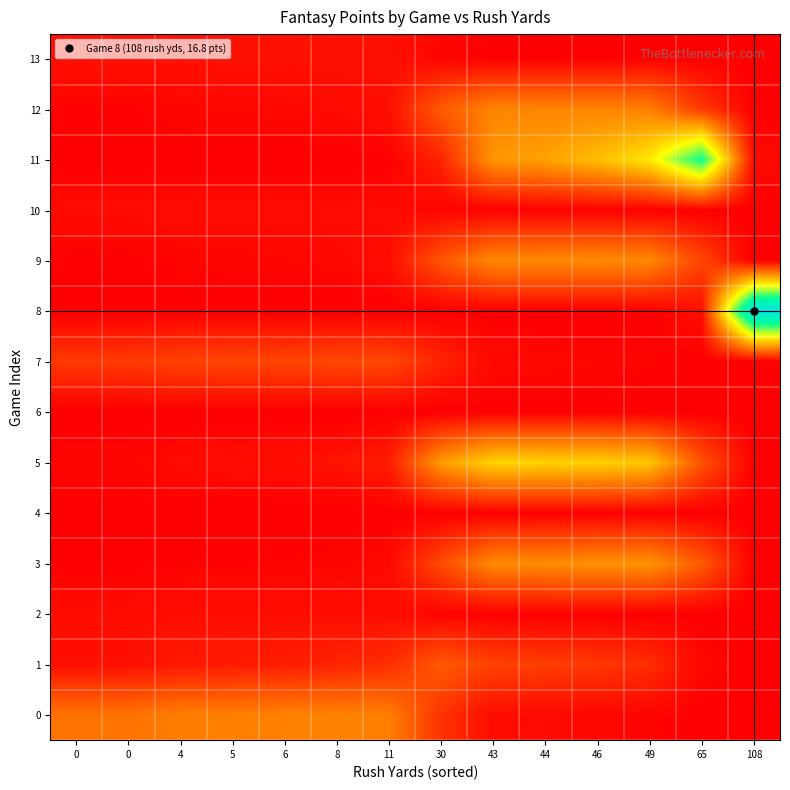

Reading left to right, list all the values displayed in this chart.

0: 0=3.8	0=3.8	4=4.2	5=4.2	6=4.3	8=4.3	11=4.2	30=1.7	43=0.4	44=0.4	46=0.3	49=0.2	65=0.0	108=0.0
1: 0=0.5	0=0.5	4=0.8	5=0.9	6=1.0	8=1.2	11=1.5	30=3.0	43=2.2	44=2.1	46=1.8	49=1.5	65=0.3	108=0.0
2: 0=0.5	0=0.5	4=0.5	5=0.5	6=0.5	8=0.5	11=0.5	30=0.2	43=0.0	44=0.0	46=0.0	49=0.0	65=0.0	108=0.0
3: 0=0.1	0=0.1	4=0.1	5=0.1	6=0.1	8=0.2	11=0.3	30=2.5	43=4.6	44=4.7	46=4.8	49=4.9	65=3.0	108=0.0
4: 0=0.0	0=0.0	4=0.0	5=0.0	6=0.0	8=0.0	11=0.0	30=0.0	43=0.0	44=0.0	46=0.0	49=0.0	65=0.0	108=0.0
5: 0=0.2	0=0.2	4=0.4	5=0.4	6=0.5	8=0.7	11=1.0	30=5.1	43=7.0	44=7.0	46=6.9	49=6.5	65=2.8	108=0.0
6: 0=0.0	0=0.0	4=0.0	5=0.0	6=0.0	8=0.0	11=0.0	30=0.0	43=0.0	44=0.0	46=0.0	49=0.0	65=0.0	108=0.0
7: 0=1.9	0=1.9	4=2.2	5=2.2	6=2.3	8=2.4	11=2.4	30=1.2	43=0.3	44=0.3	46=0.2	49=0.2	65=0.0	108=0.0
8: 0=0.0	0=0.0	4=0.0	5=0.0	6=0.0	8=0.0	11=0.0	30=0.0	43=0.0	44=0.0	46=0.0	49=0.0	65=0.5	108=16.8
9: 0=0.1	0=0.1	4=0.2	5=0.2	6=0.2	8=0.3	11=0.4	30=2.8	43=4.5	44=4.6	46=4.6	49=4.5	65=2.3	108=0.0
10: 0=0.4	0=0.4	4=0.4	5=0.4	6=0.4	8=0.4	11=0.4	30=0.1	43=0.0	44=0.0	46=0.0	49=0.0	65=0.0	108=0.0
11: 0=0.0	0=0.0	4=0.0	5=0.0	6=0.0	8=0.0	11=0.0	30=1.2	43=5.0	44=5.4	46=6.3	49=7.7	65=12.5	108=0.4
12: 0=0.1	0=0.1	4=0.2	5=0.2	6=0.3	8=0.4	11=0.6	30=3.0	43=4.4	44=4.4	46=4.4	49=4.2	65=1.9	108=0.0
13: 0=0.6	0=0.6	4=0.6	5=0.6	6=0.6	8=0.6	11=0.6	30=0.2	43=0.0	44=0.0	46=0.0	49=0.0	65=0.0	108=0.0